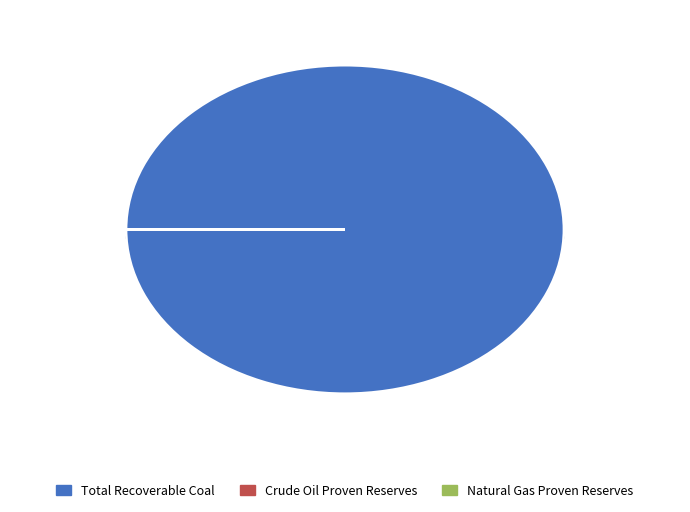

Rank the categories by value from lowest to highest.

Crude Oil Proven Reserves, Natural Gas Proven Reserves, Total Recoverable Coal